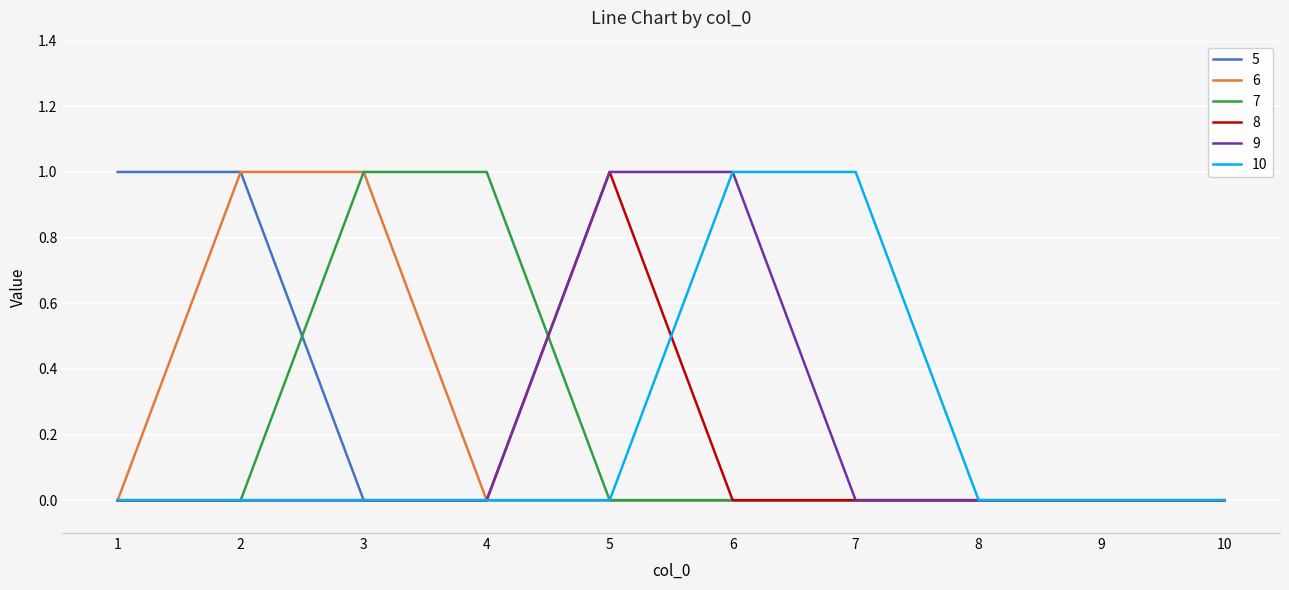

Reading left to right, transcribe all the data shown in this chart.

5: 1	1	0	0	0	0	0	0	0	0
6: 0	1	1	0	0	0	0	0	0	0
7: 0	0	1	1	0	0	0	0	0	0
8: 0	0	0	0	1	0	0	0	0	0
9: 0	0	0	0	1	1	0	0	0	0
10: 0	0	0	0	0	1	1	0	0	0